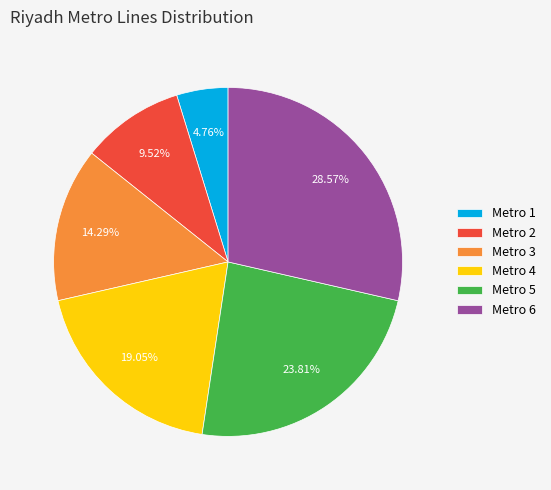

How many slices are in this pie chart?

6